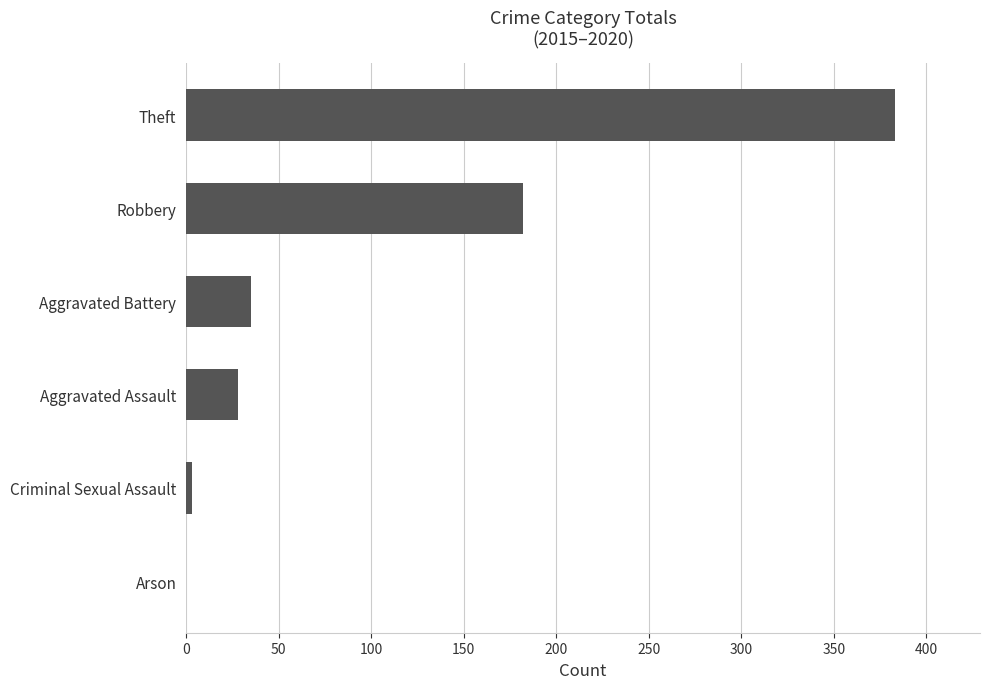

At which label is the value closest to 191?

Robbery